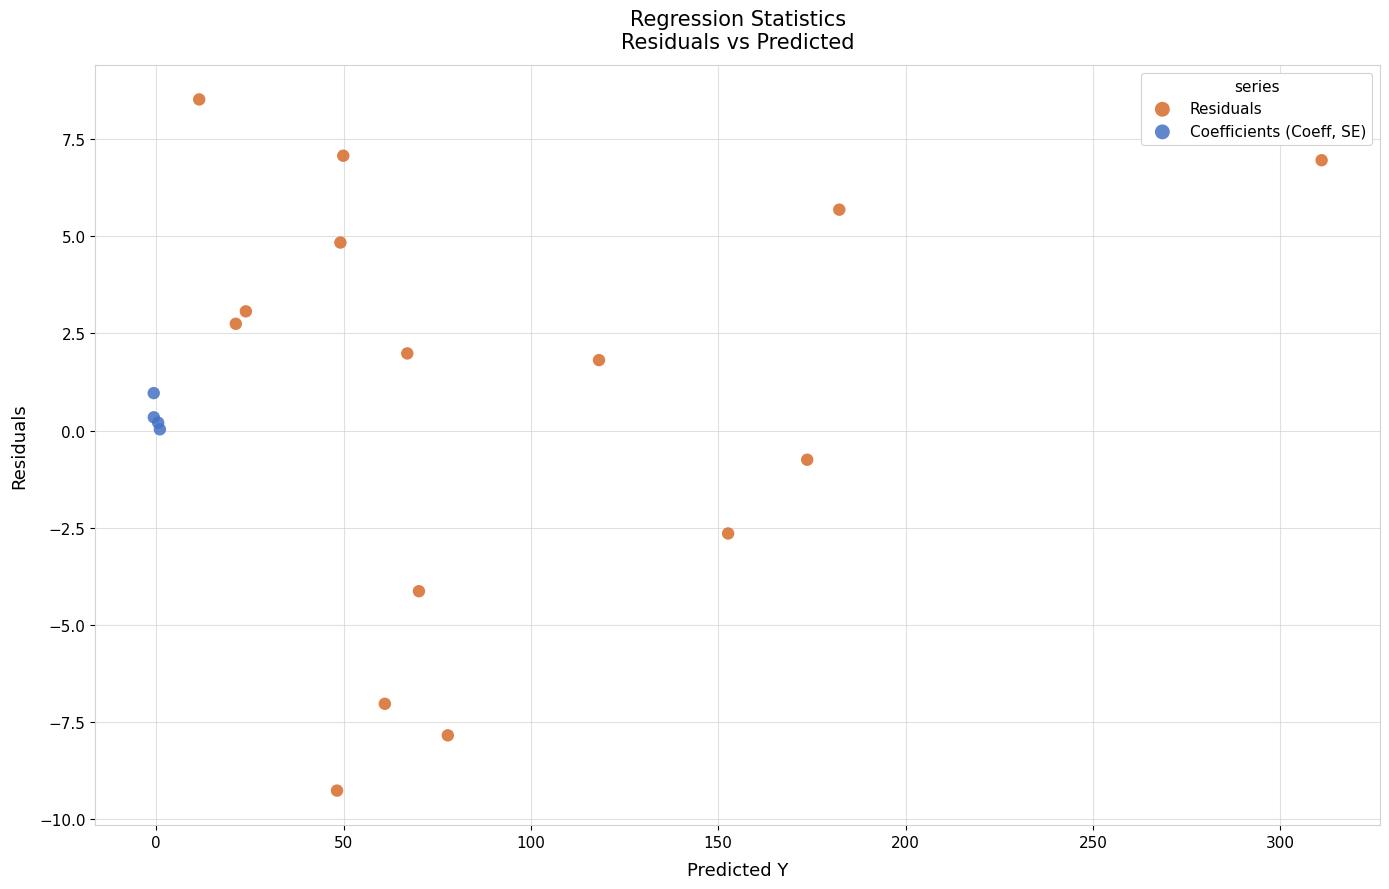

Which series contains the lowest Y value?

Residuals